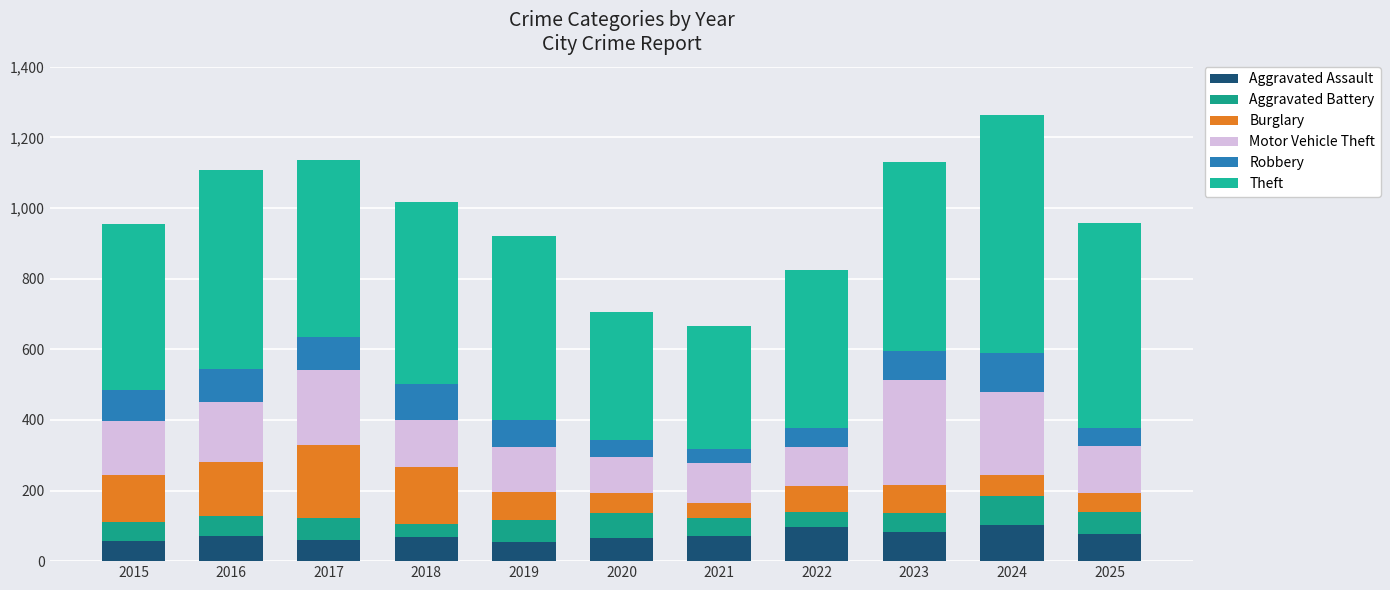

At which category is the sum across all series the highest?

2024